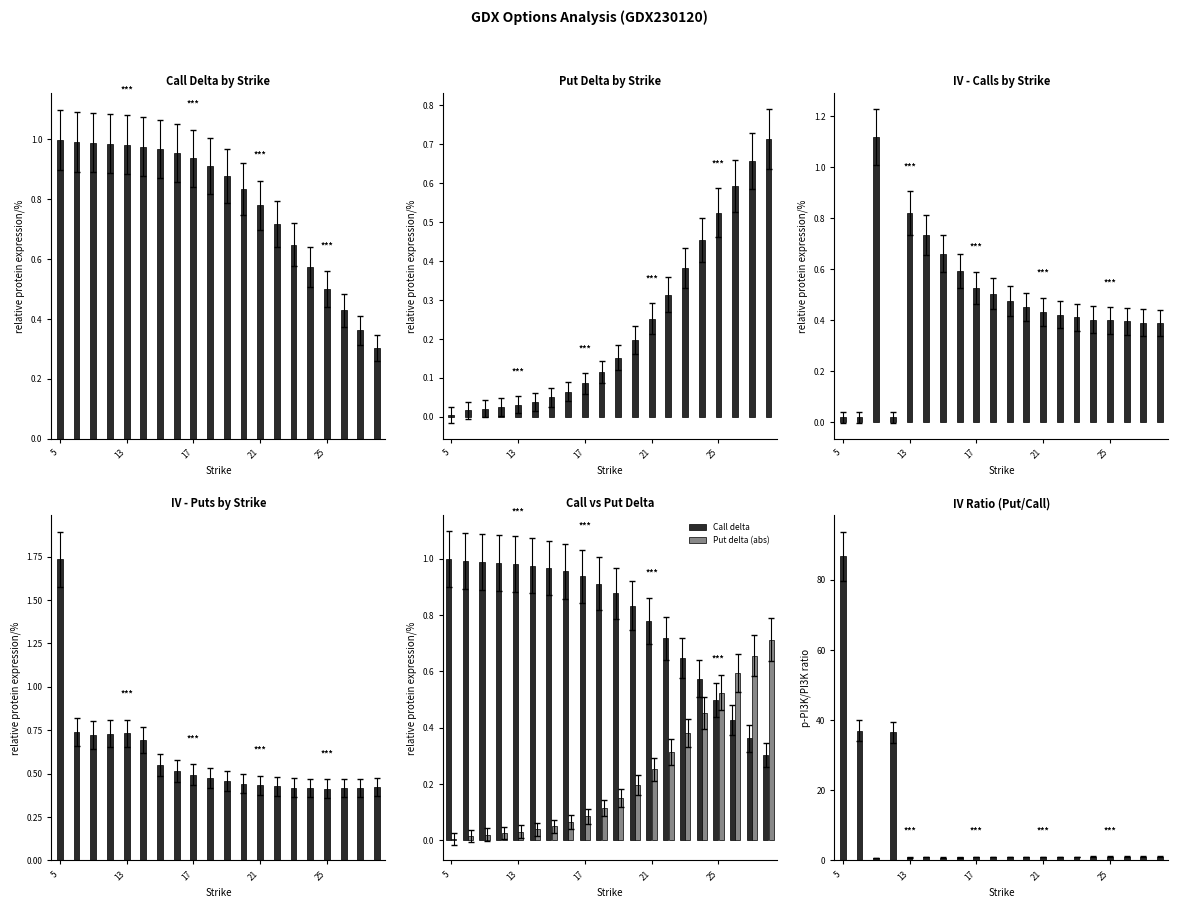

The IV Ratio series shows 1.0 at 10. True or false?

True